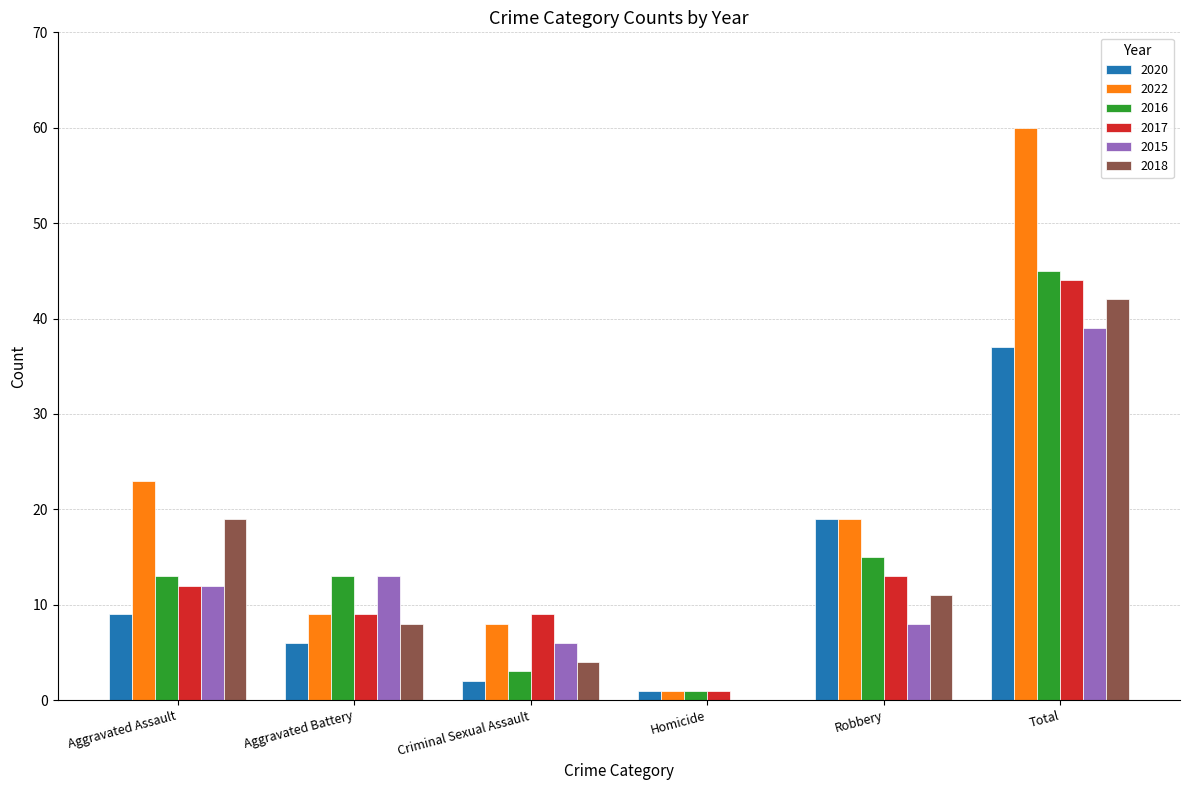

Are the bars grouped side by side (vs. stacked)?

Yes